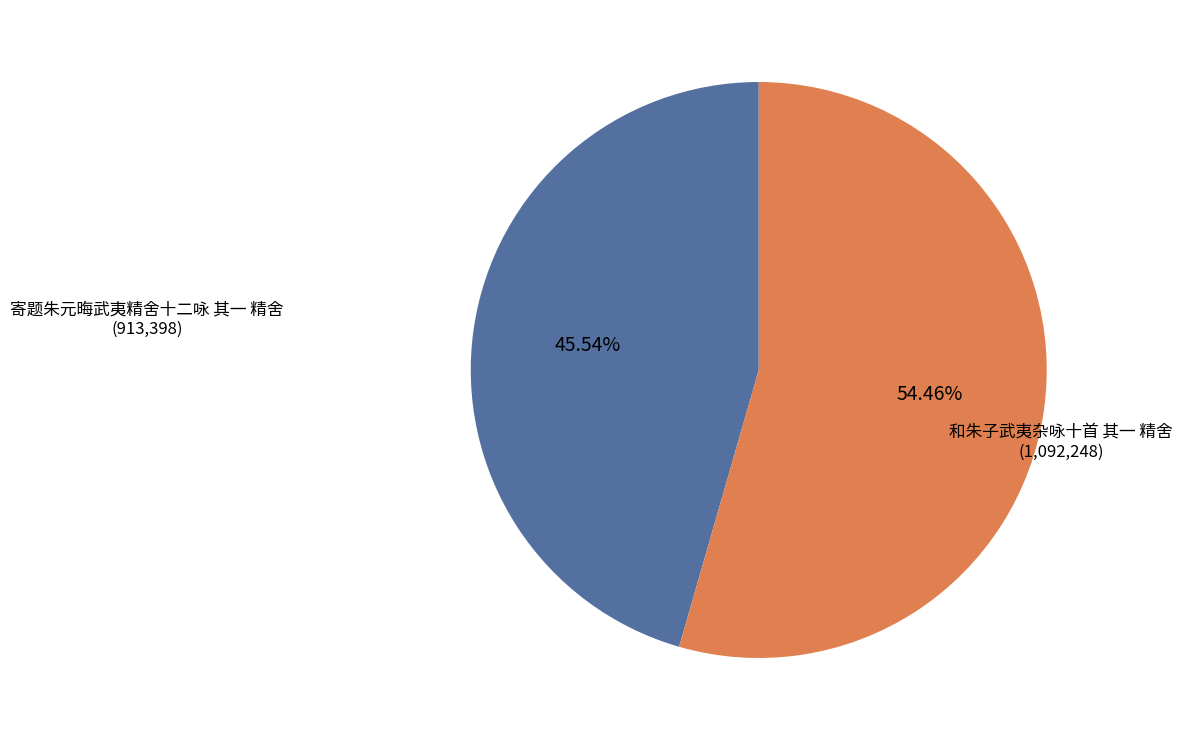

Combined, what portion of the pie is 寄题朱元晦武夷精舍十二咏 其一 精舍 and 和朱子武夷杂咏十首 其一 精舍?

100.0%